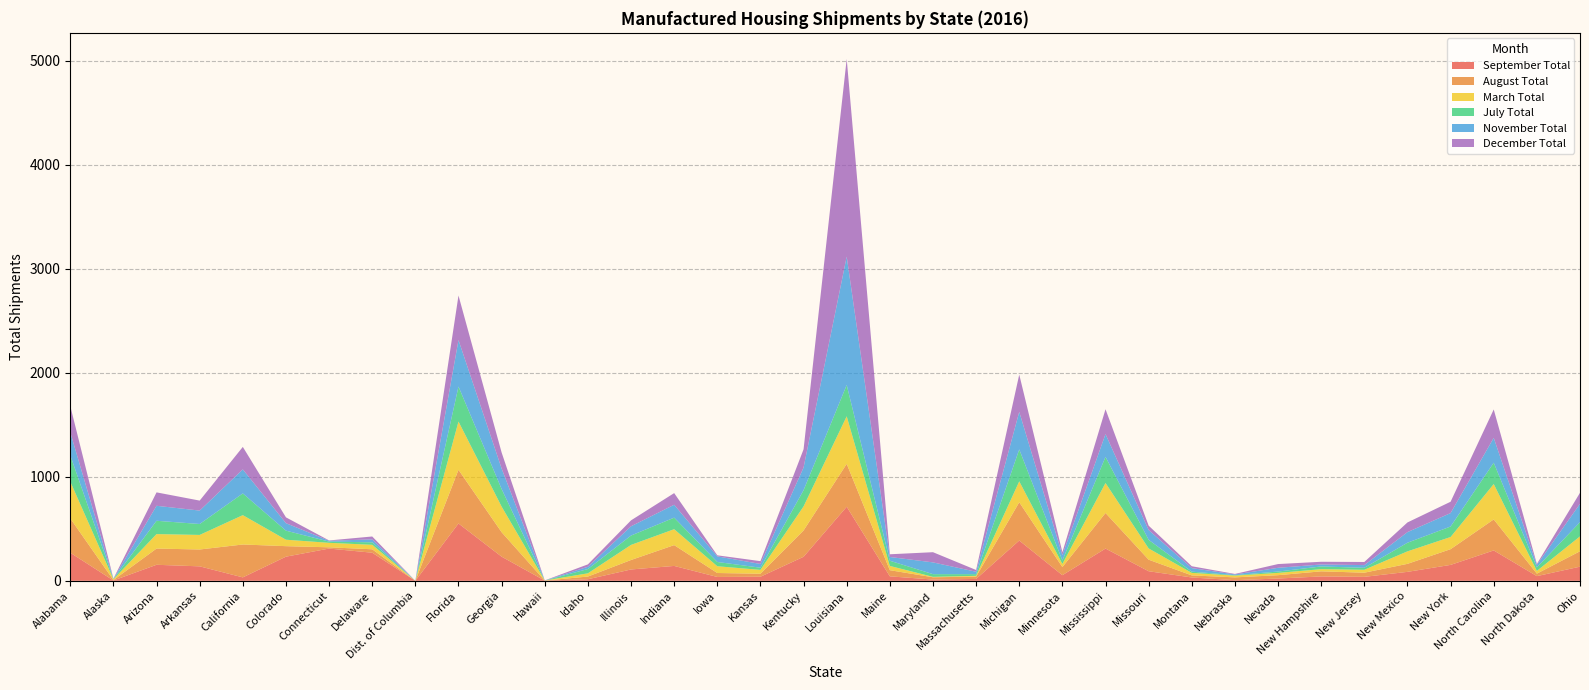

Reading left to right, list all the values displayed in this chart.

September Total: Alabama=270	Alaska=3	Arizona=154	Arkansas=139	California=33	Colorado=232	Connecticut=310	Delaware=270	Dist. of Columbia=0	Florida=551	Georgia=232	Hawaii=2	Idaho=15	Illinois=109	Indiana=143	Iowa=37	Kansas=39	Kentucky=231	Louisiana=712	Maine=43	Maryland=12	Massachusetts=18	Michigan=387	Minnesota=54	Mississippi=310	Missouri=92	Montana=32	Nebraska=6	Nevada=22	New Hampshire=42	New Jersey=38	New Mexico=86	New York=153	North Carolina=292	North Dakota=45	Ohio=136
August Total: Alabama=330	Alaska=4	Arizona=156	Arkansas=162	California=316	Colorado=101	Connecticut=12	Delaware=33	Dist. of Columbia=0	Florida=516	Georgia=235	Hawaii=0	Idaho=26	Illinois=91	Indiana=200	Iowa=38	Kansas=29	Kentucky=253	Louisiana=412	Maine=59	Maryland=22	Massachusetts=22	Michigan=368	Minnesota=78	Mississippi=342	Missouri=111	Montana=20	Nebraska=27	Nevada=32	New Hampshire=49	New Jersey=40	New Mexico=77	New York=151	North Carolina=298	North Dakota=24	Ohio=148
March Total: Alabama=354	Alaska=8	Arizona=139	Arkansas=140	California=282	Colorado=62	Connecticut=43	Delaware=43	Dist. of Columbia=0	Florida=464	Georgia=246	Hawaii=1	Idaho=31	Illinois=145	Indiana=153	Iowa=65	Kansas=37	Kentucky=231	Louisiana=457	Maine=41	Maryland=4	Massachusetts=8	Michigan=201	Minnesota=30	Mississippi=288	Missouri=108	Montana=24	Nebraska=17	Nevada=22	New Hampshire=21	New Jersey=28	New Mexico=120	New York=117	North Carolina=340	North Dakota=26	Ohio=143
July Total: Alabama=252	Alaska=2	Arizona=128	Arkansas=105	California=209	Colorado=87	Connecticut=12	Delaware=24	Dist. of Columbia=0	Florida=336	Georgia=169	Hawaii=0	Idaho=41	Illinois=90	Indiana=111	Iowa=41	Kansas=21	Kentucky=156	Louisiana=301	Maine=50	Maryland=26	Massachusetts=16	Michigan=307	Minnesota=33	Mississippi=251	Missouri=83	Montana=12	Nebraska=4	Nevada=13	New Hampshire=26	New Jersey=19	New Mexico=83	New York=101	North Carolina=205	North Dakota=34	Ohio=137
November Total: Alabama=221	Alaska=2	Arizona=144	Arkansas=129	California=231	Colorado=72	Connecticut=8	Delaware=28	Dist. of Columbia=0	Florida=447	Georgia=197	Hawaii=0	Idaho=22	Illinois=89	Indiana=124	Iowa=54	Kansas=36	Kentucky=218	Louisiana=1234	Maine=36	Maryland=113	Massachusetts=23	Michigan=361	Minnesota=52	Mississippi=219	Missouri=94	Montana=34	Nebraska=7	Nevada=36	New Hampshire=19	New Jersey=26	New Mexico=102	New York=129	North Carolina=239	North Dakota=24	Ohio=176
December Total: Alabama=253	Alaska=2	Arizona=129	Arkansas=96	California=216	Colorado=56	Connecticut=3	Delaware=28	Dist. of Columbia=0	Florida=428	Georgia=154	Hawaii=1	Idaho=23	Illinois=57	Indiana=112	Iowa=10	Kansas=27	Kentucky=175	Louisiana=1900	Maine=26	Maryland=98	Massachusetts=17	Michigan=358	Minnesota=28	Mississippi=239	Missouri=42	Montana=18	Nebraska=5	Nevada=36	New Hampshire=26	New Jersey=30	New Mexico=93	New York=109	North Carolina=273	North Dakota=9	Ohio=106